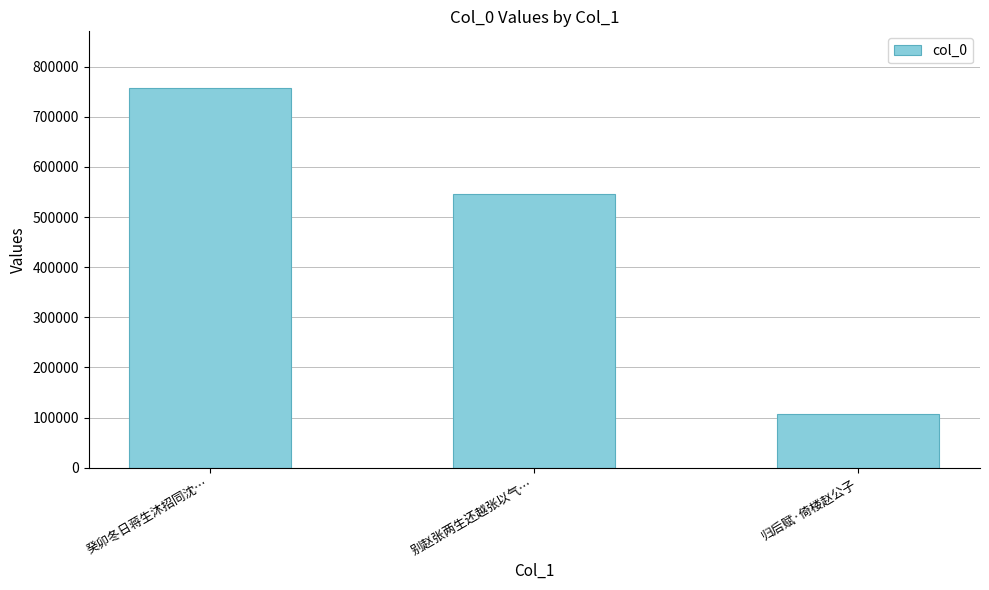

Reading left to right, what are all the values shown in this chart?

756760	545177	107832